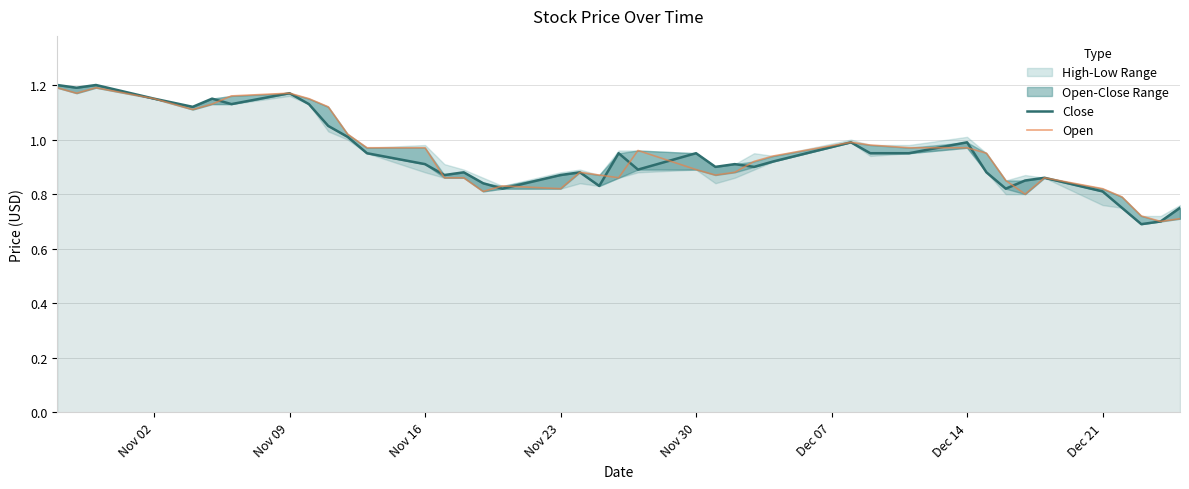

What is the difference between the highest and lowest values at Nov 30?

0.1